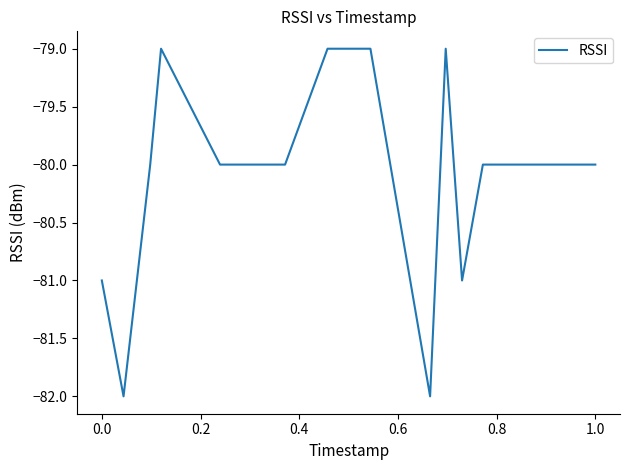

What is the greatest value displayed?

-79